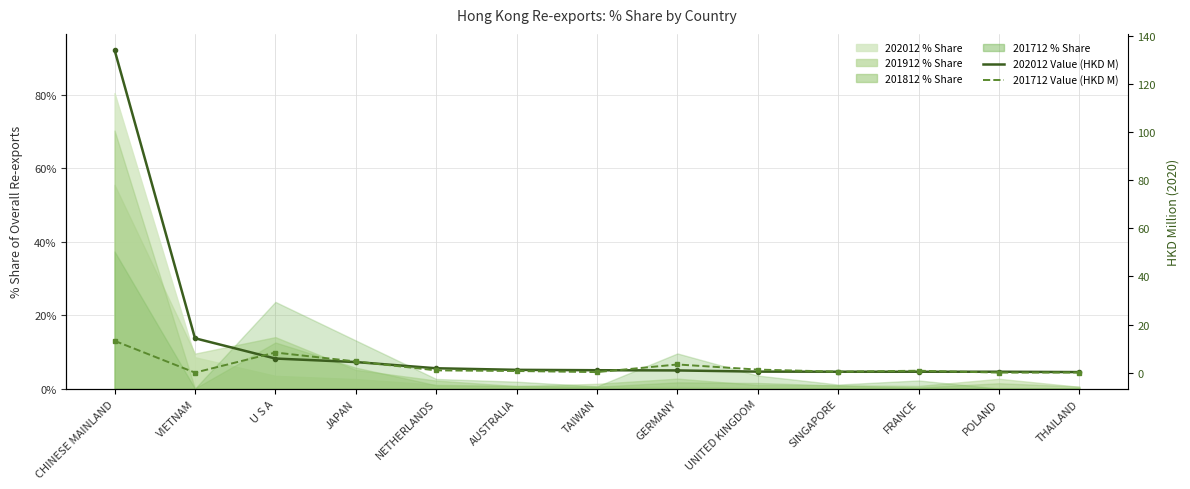

What position from the right is VIETNAM?

12